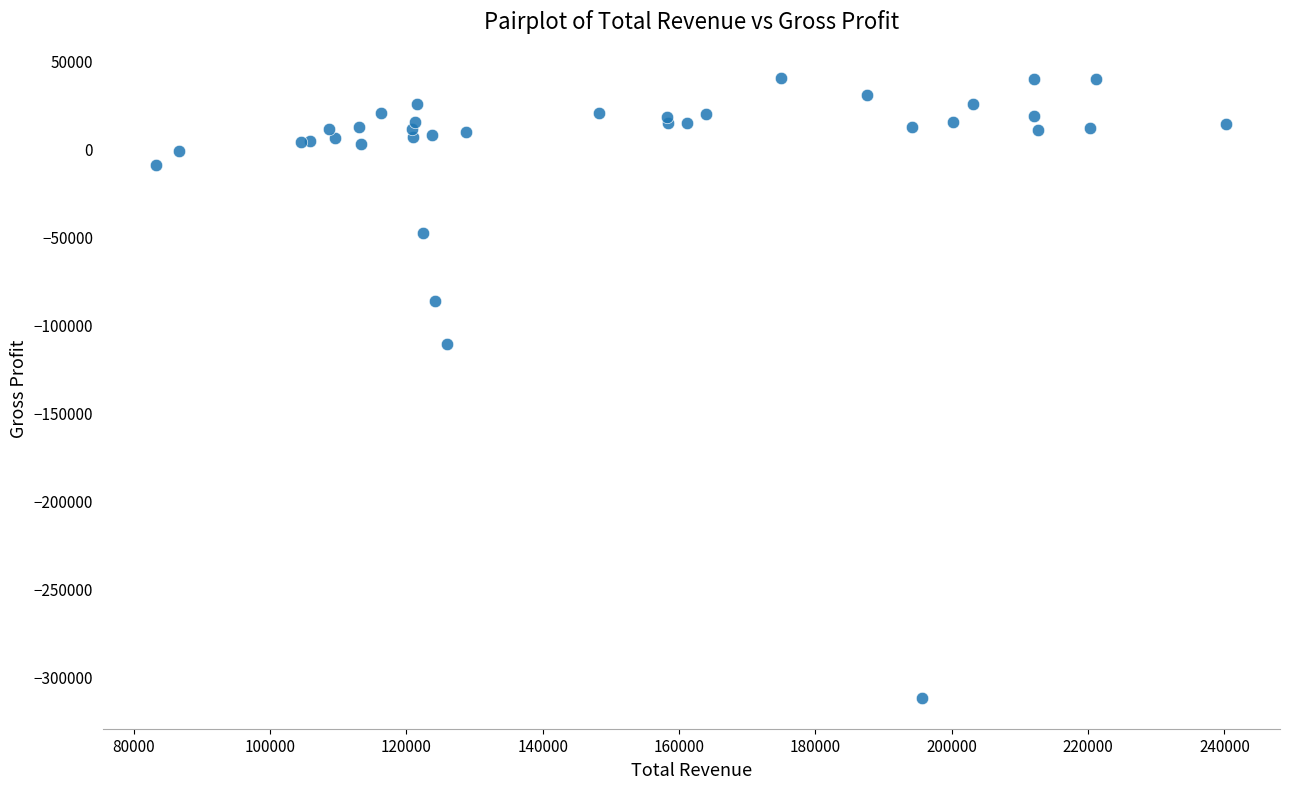

What Y value in the scatter plot is closest to -136100?

-110900